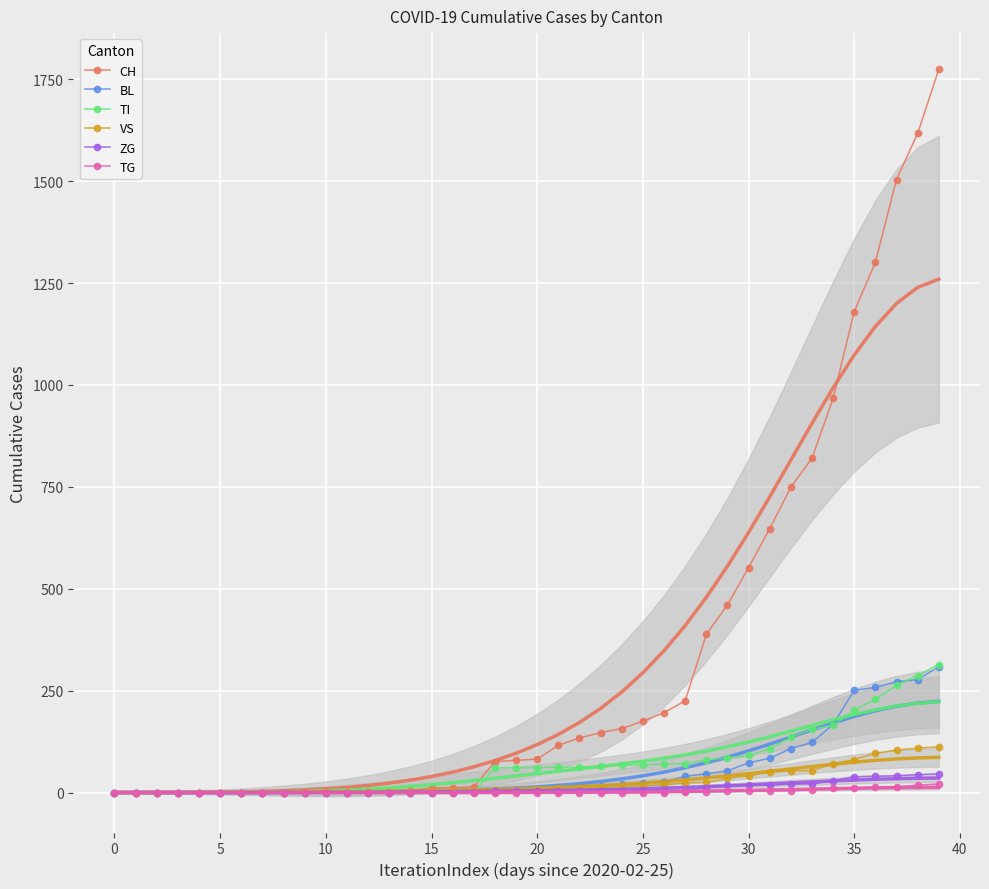

How many intersections are there between BL and TI?

3